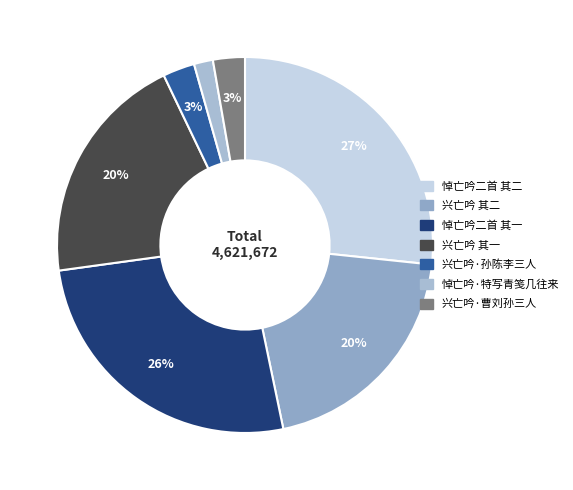

To the nearest percent, what is the difference between the 兴亡吟 其一 and 悼亡吟二首 其二 slice percentages?

7%